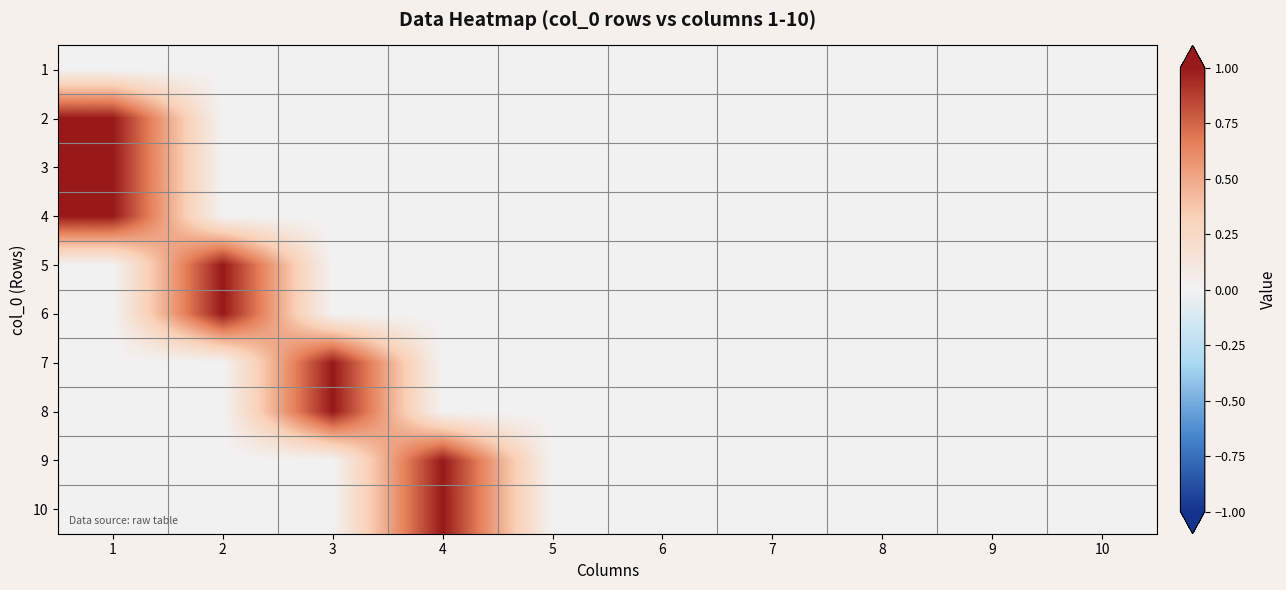

Reading left to right, what are all the values shown in this chart?

1: 1=0	2=0	3=0	4=0	5=0	6=0	7=0	8=0	9=0	10=0
2: 1=1	2=0	3=0	4=0	5=0	6=0	7=0	8=0	9=0	10=0
3: 1=1	2=0	3=0	4=0	5=0	6=0	7=0	8=0	9=0	10=0
4: 1=1	2=0	3=0	4=0	5=0	6=0	7=0	8=0	9=0	10=0
5: 1=0	2=1	3=0	4=0	5=0	6=0	7=0	8=0	9=0	10=0
6: 1=0	2=1	3=0	4=0	5=0	6=0	7=0	8=0	9=0	10=0
7: 1=0	2=0	3=1	4=0	5=0	6=0	7=0	8=0	9=0	10=0
8: 1=0	2=0	3=1	4=0	5=0	6=0	7=0	8=0	9=0	10=0
9: 1=0	2=0	3=0	4=1	5=0	6=0	7=0	8=0	9=0	10=0
10: 1=0	2=0	3=0	4=1	5=0	6=0	7=0	8=0	9=0	10=0